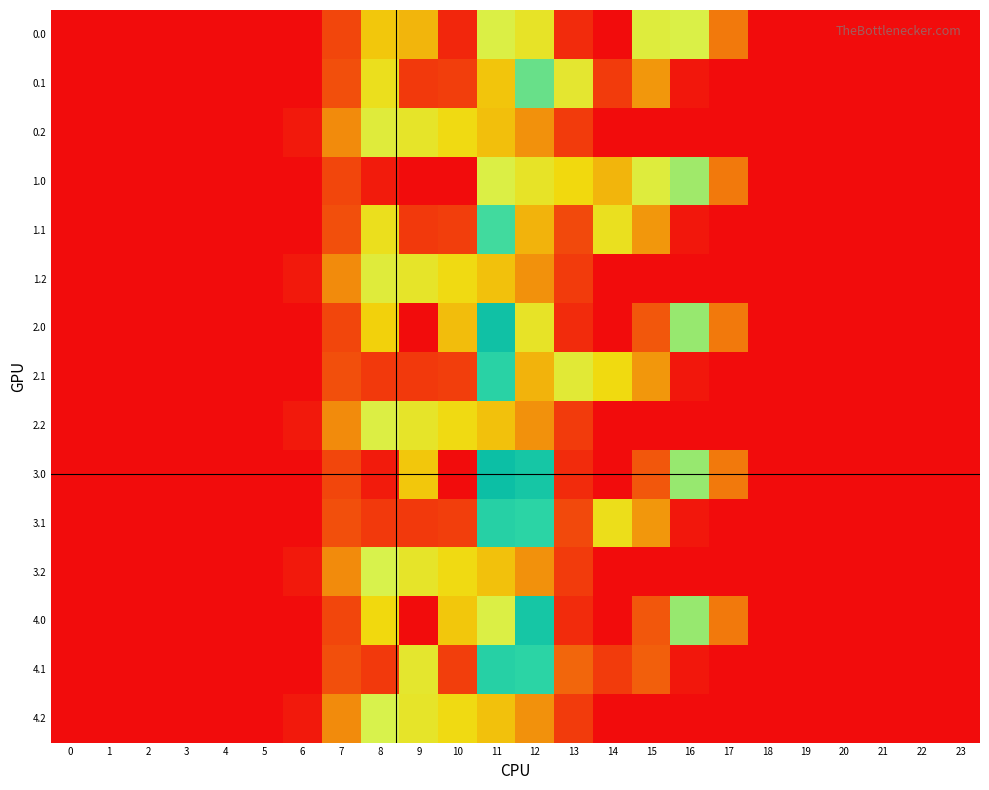

What is the difference between the highest and lowest values at 10?

430.5